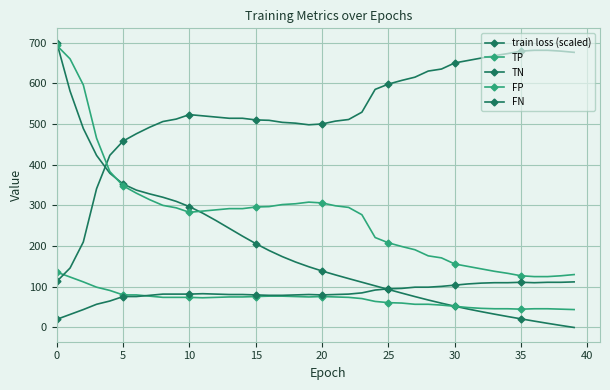

True or false: train loss (scaled) and FP intersect in this chart.

True